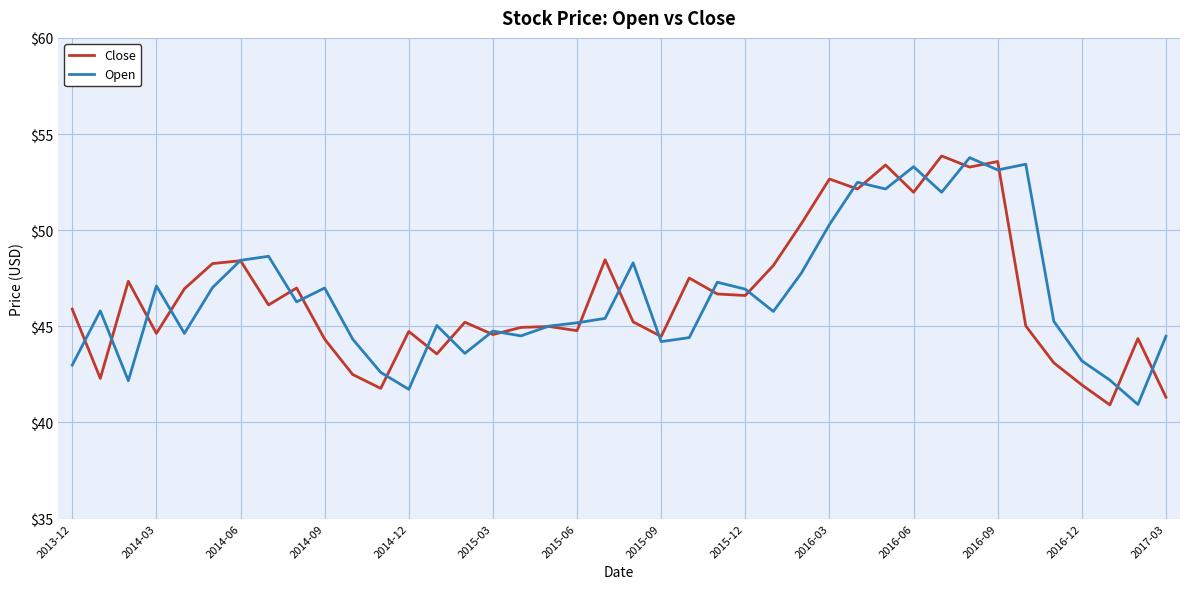

What is the lowest value of the Open series?

40.9